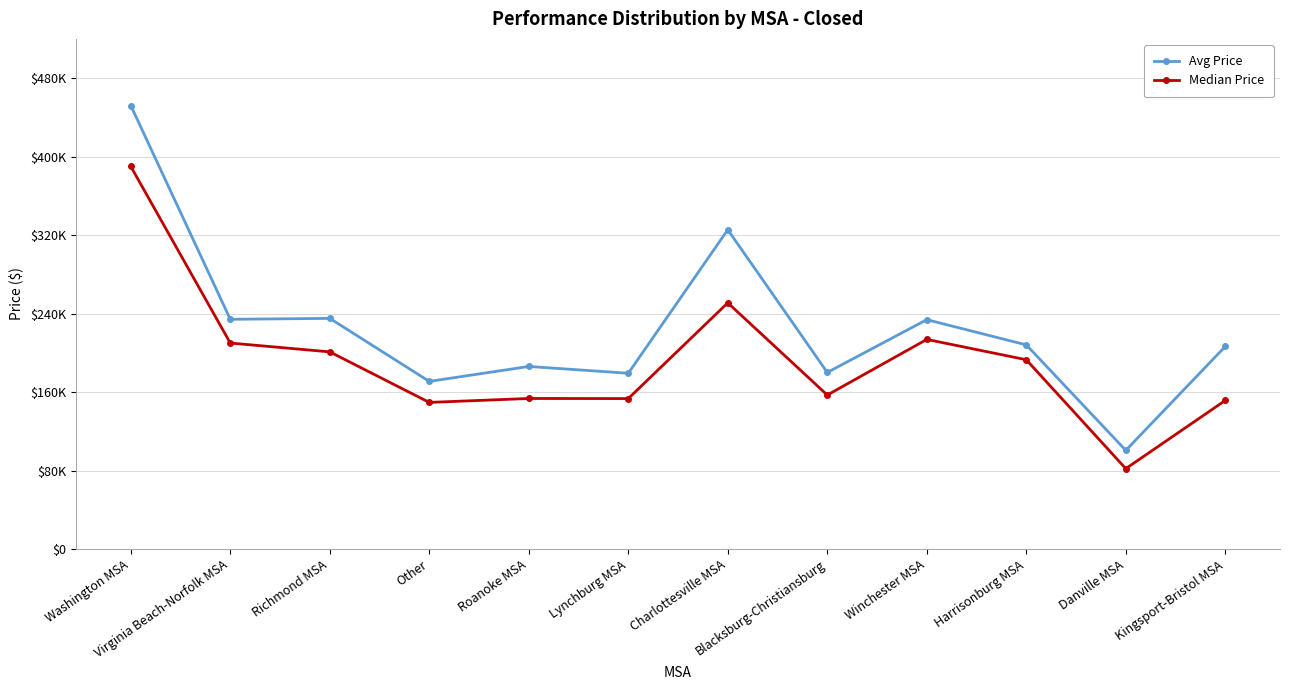

In Median Price, how many points are lower than both neighbors (excluding endpoints)?

4